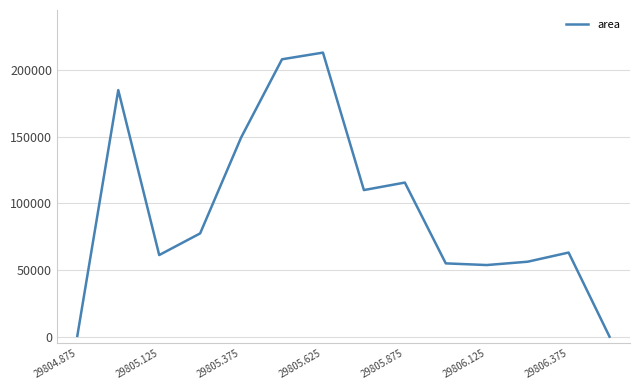

What is the greatest value displayed?

213125